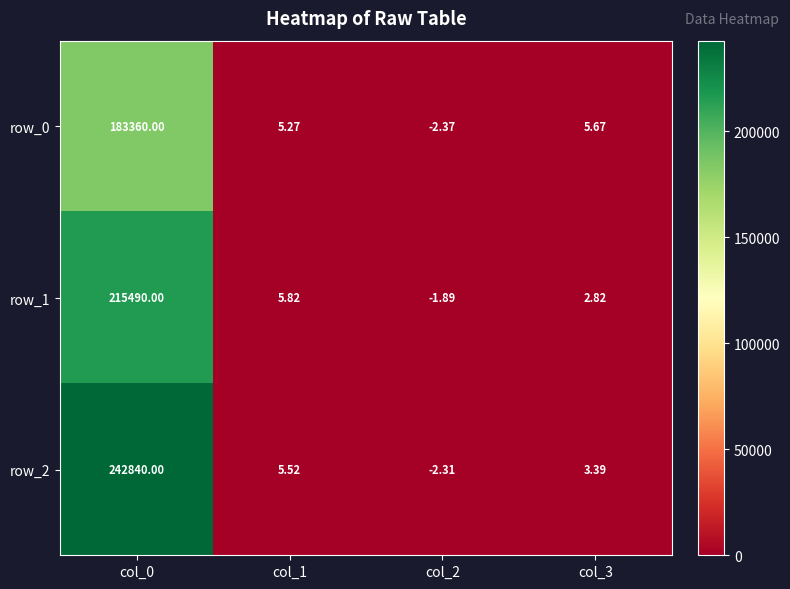

What is the average value of the row_1 series?

53874.2